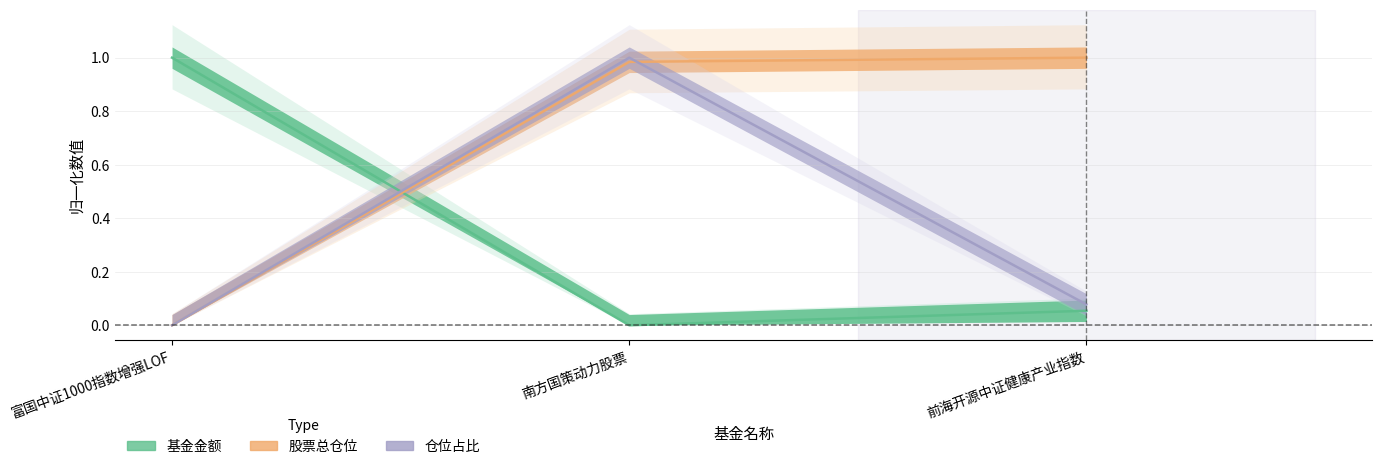

Is the value of 基金金额 at 富国中证1000指数增强LOF greater than the value of 仓位占比 at 富国中证1000指数增强LOF?

Yes